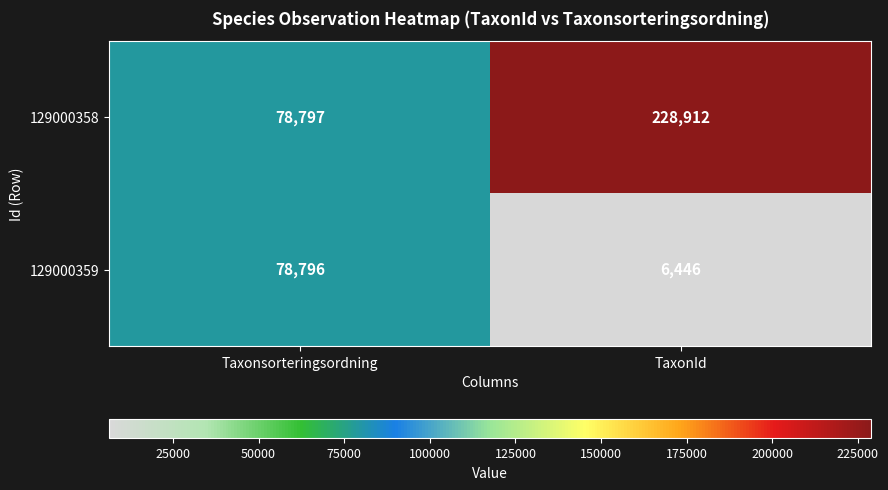

At which category does the chart reach its peak across all series?

TaxonId